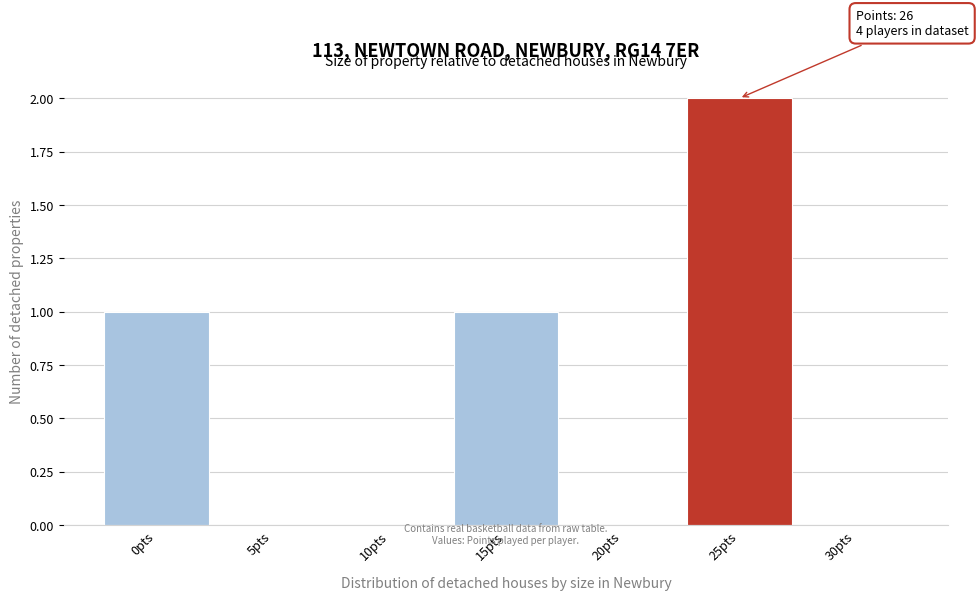

Reading left to right, transcribe all the data shown in this chart.

0pts=1	5pts=0	10pts=0	15pts=1	20pts=0	25pts=2	30pts=0